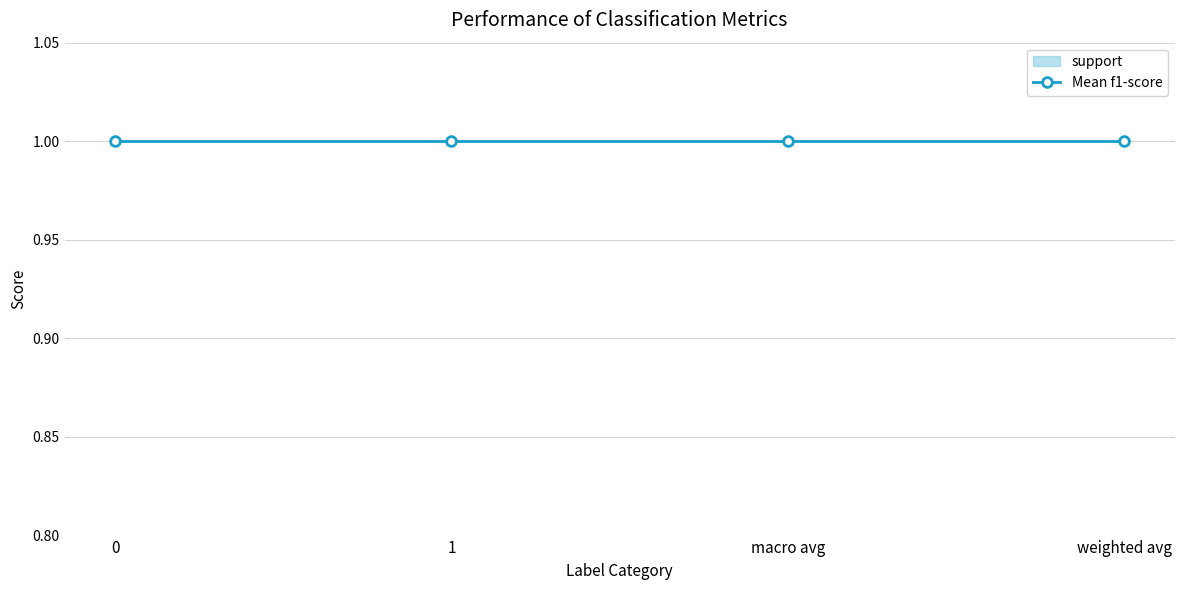

What is the value of the recall point at the 4th from the left?

1